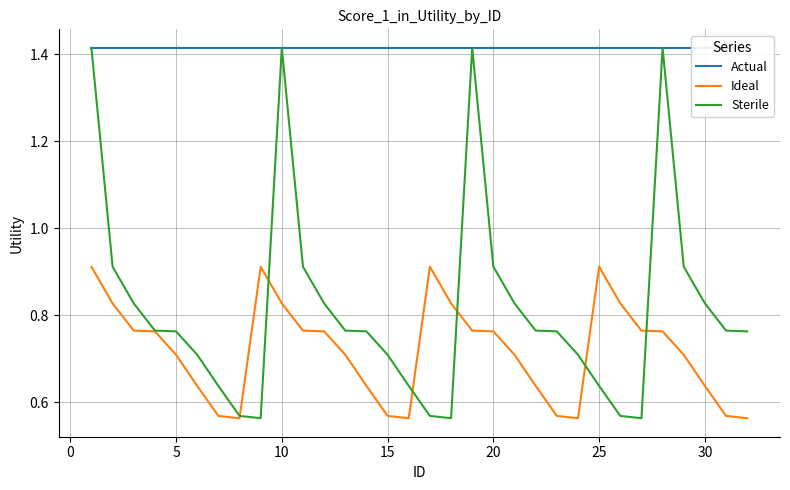

True or false: Sterile has a value of 0.4 at 20.

False